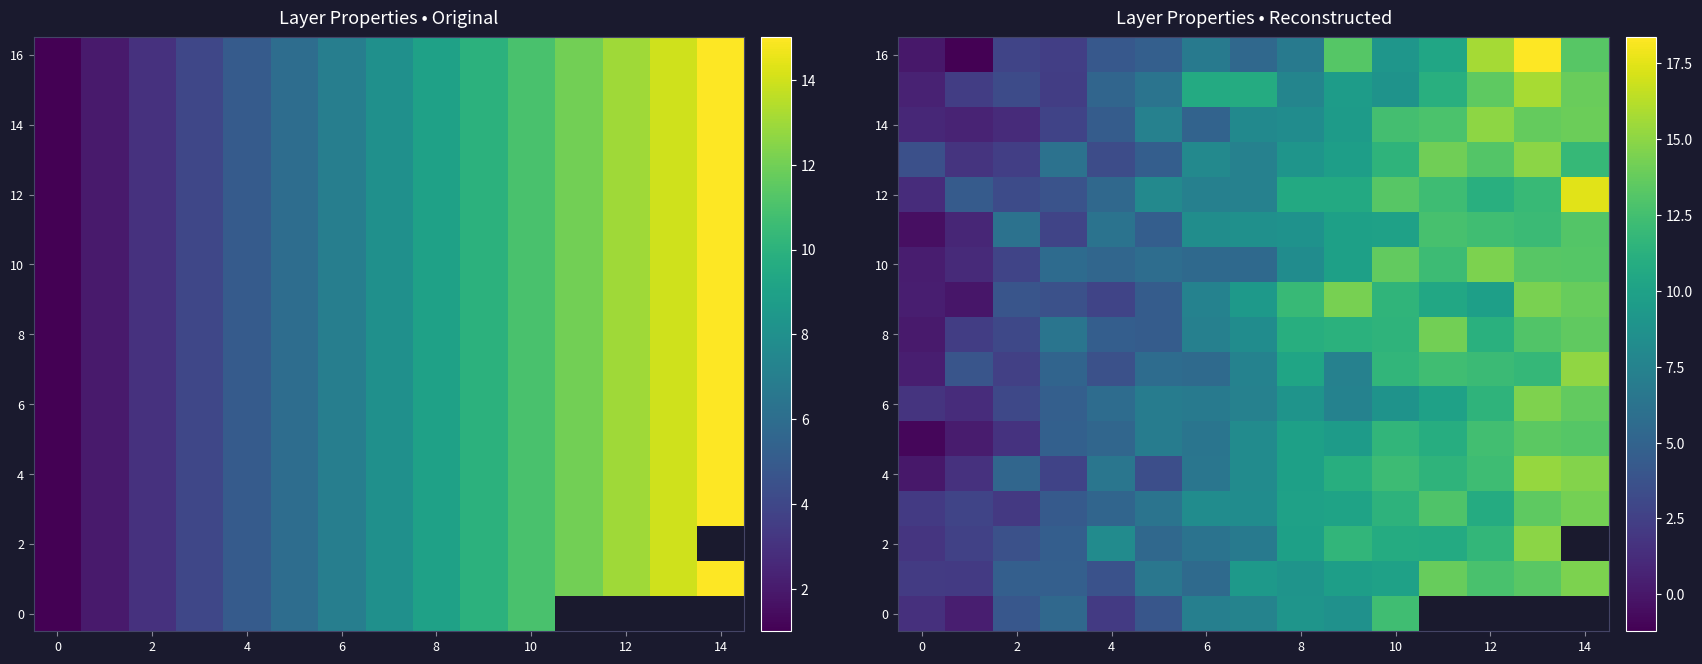

What is the maximum value shown in the chart?

18.4